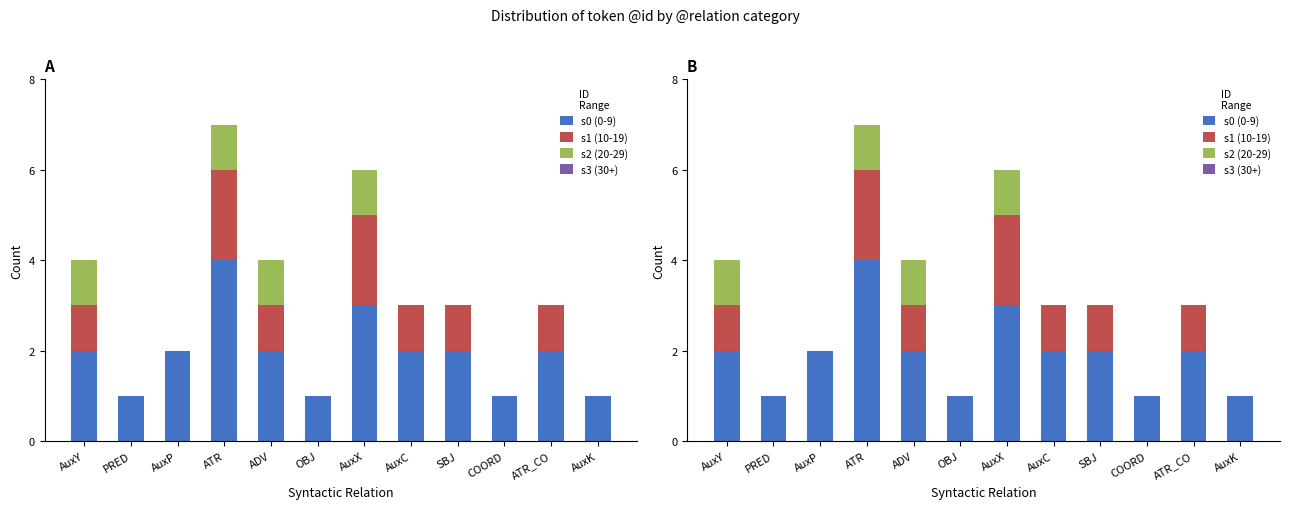

What is the spread (max minus min) of values at AuxY?

2